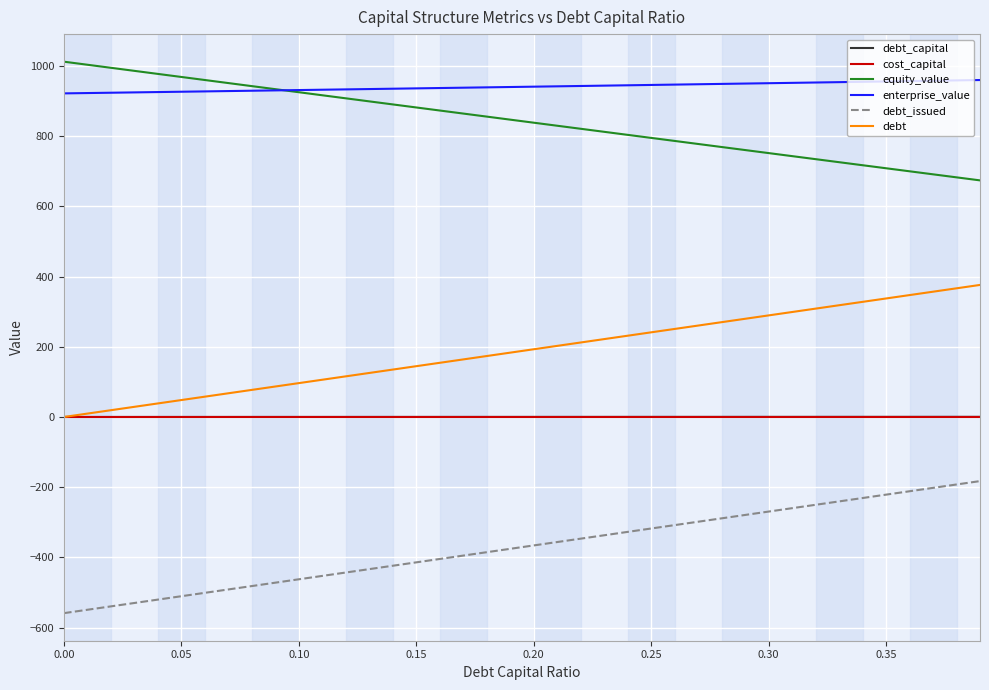

How many lines are shown in the chart?

6